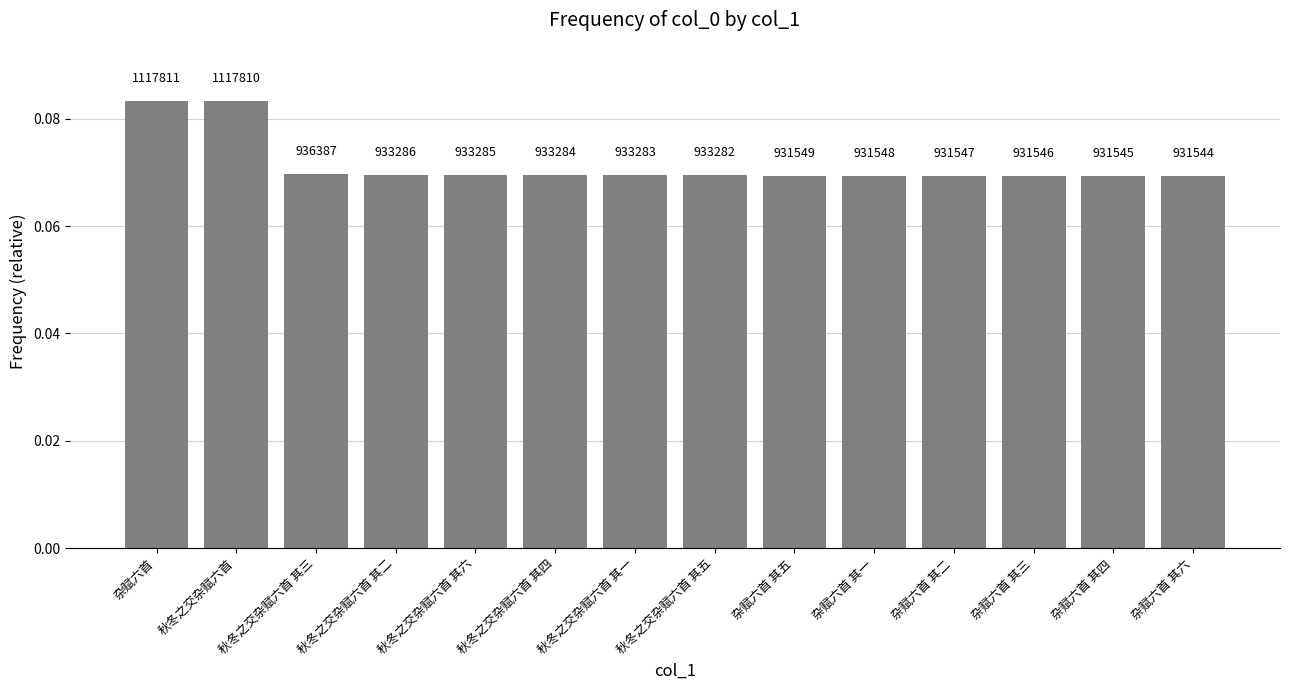

Are the bars horizontal?

No